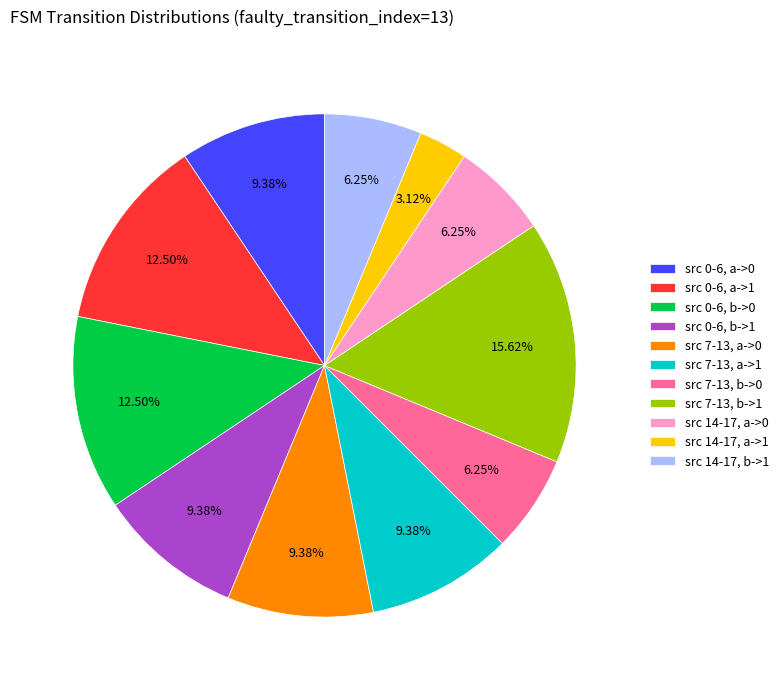

Combined, do src 0-6, a->0 and src 0-6, b->1 account for over 50%?

No